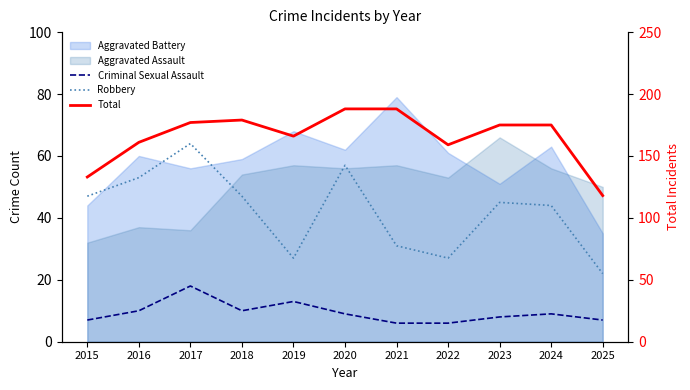

What is the smallest value displayed?

6